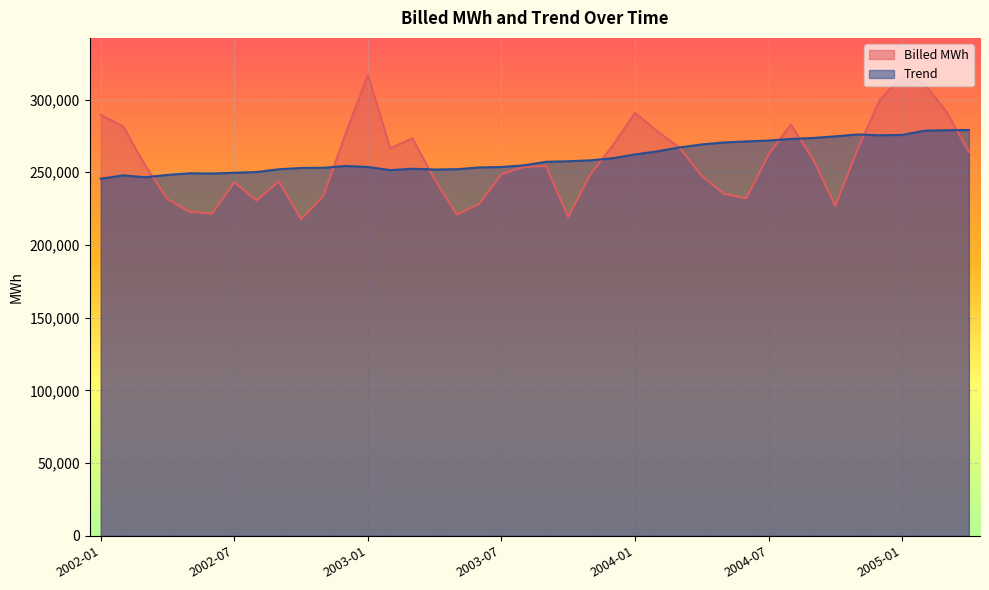

True or false: Billed MWh and Trend intersect in this chart.

True